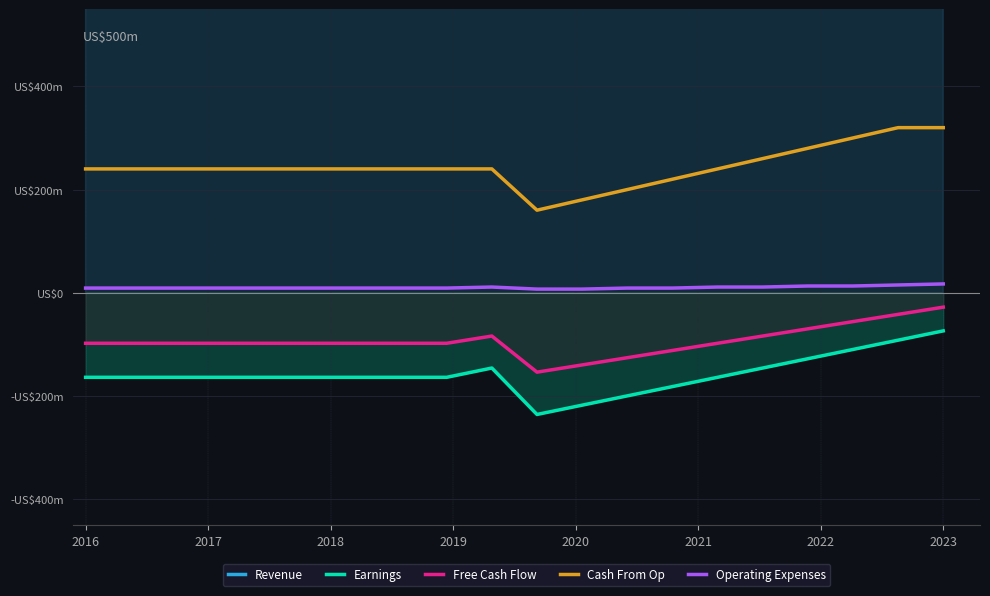

How many data points in Revenue are less than 1938?

10